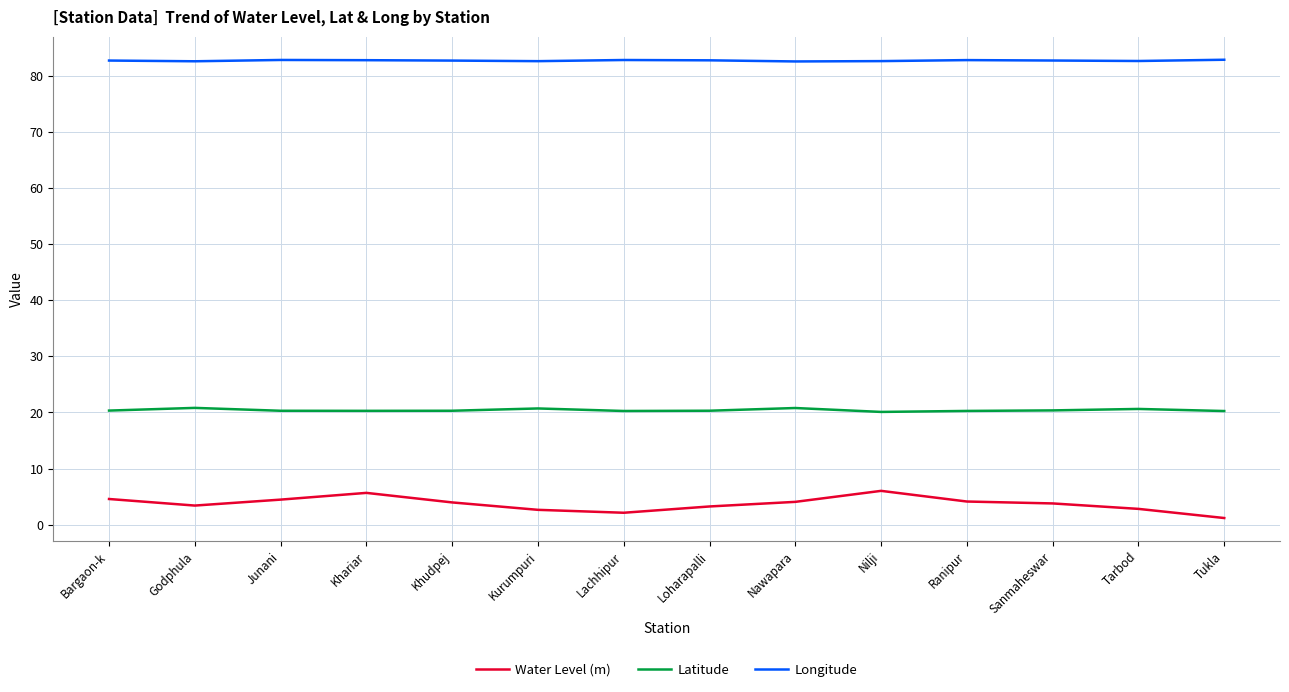

What is the sum of the Latitude values at Sanmaheswar and Loharapalli?

40.7